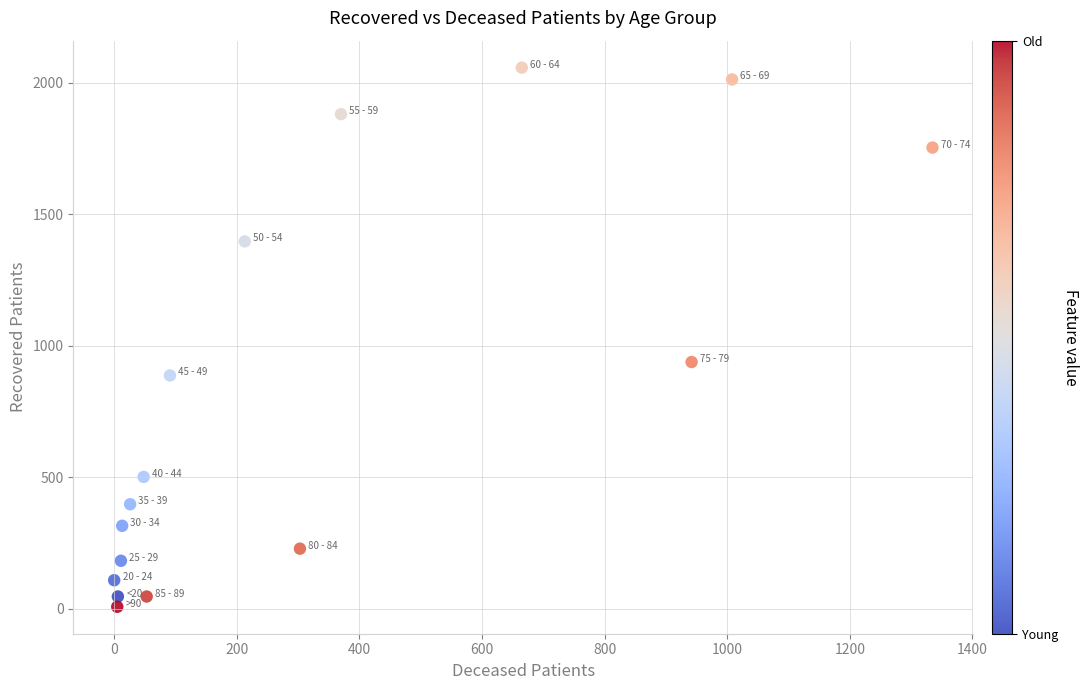

What Y value in the scatter plot is closest to 1032?

938